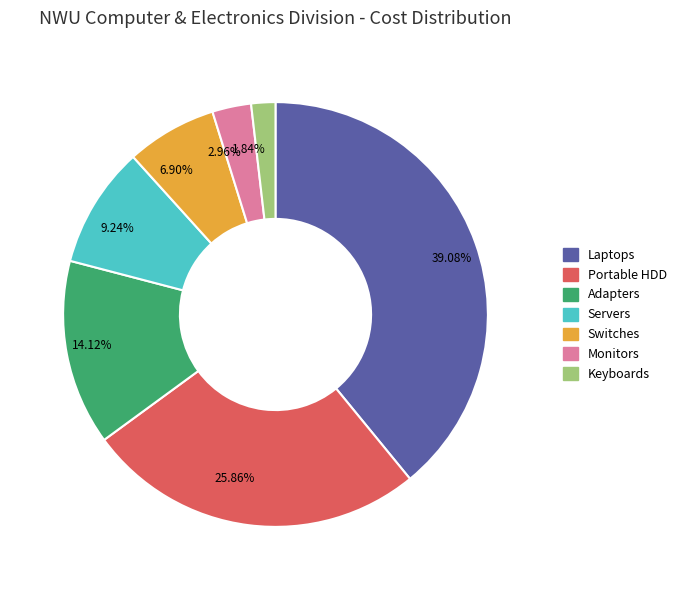

To the nearest percent, what is the average slice percentage?

14%